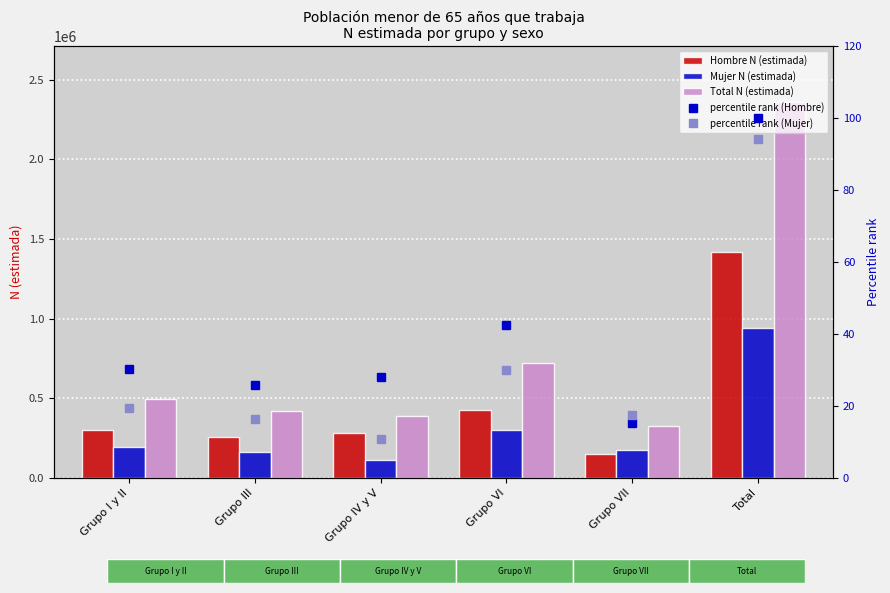

Which label corresponds to the largest value in the chart?

Total